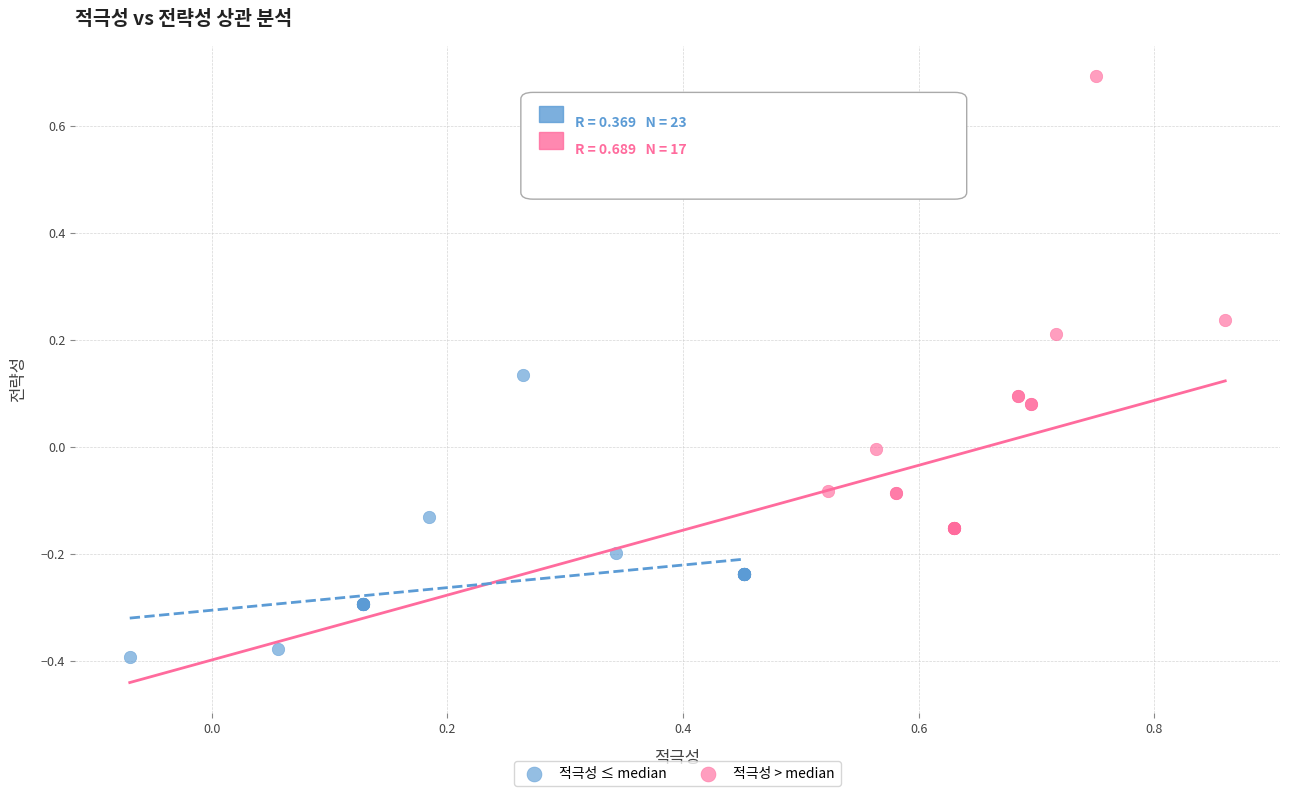

Which series reaches the maximum Y coordinate?

적극성 > median